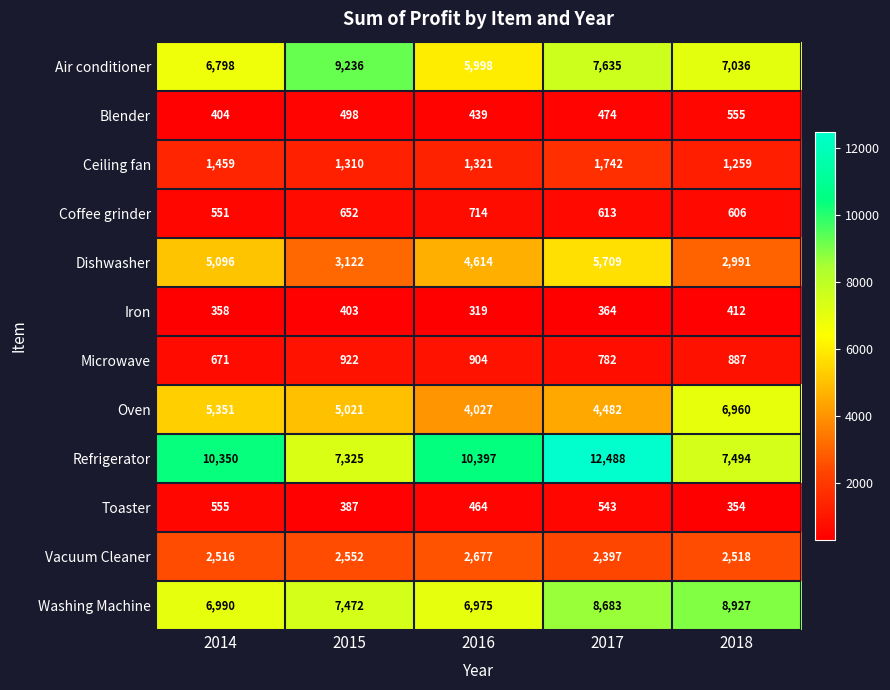

Which series has the widest spread of values?

Refrigerator